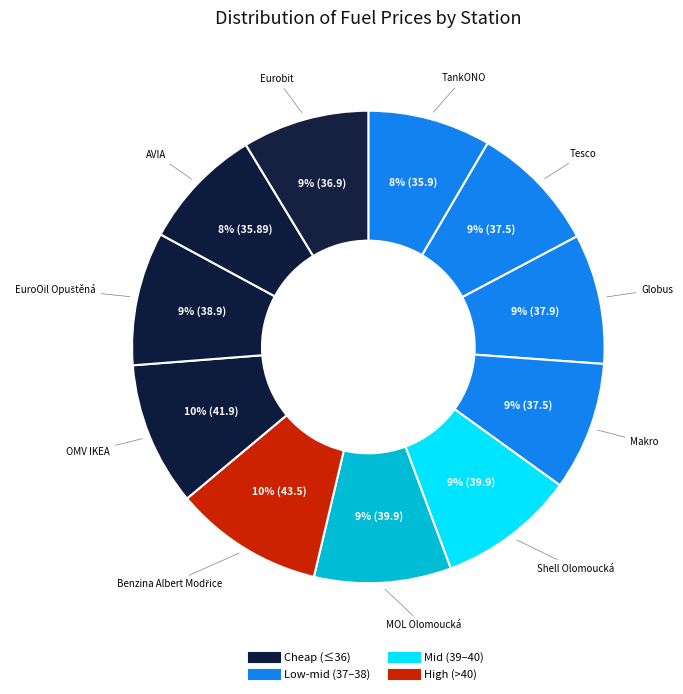

To the nearest percent, what is the average slice percentage?

9%